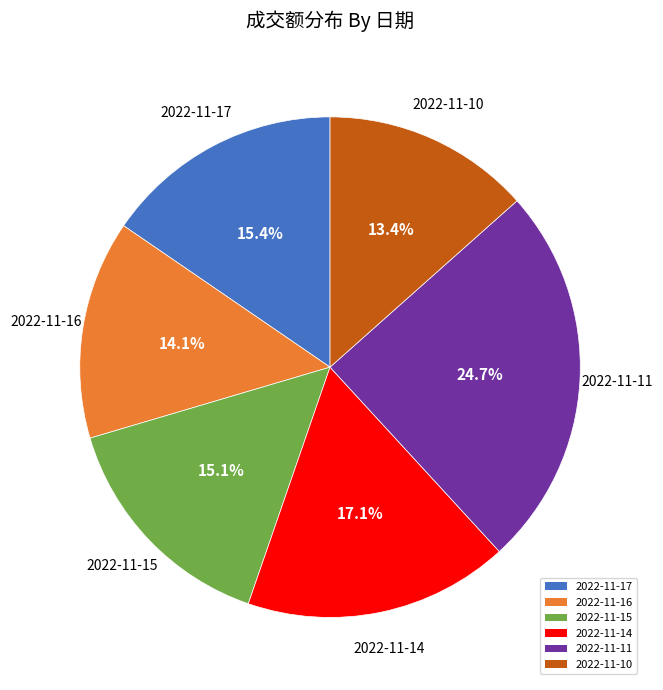

What percentage is the 2022-11-11 slice, to the nearest percent?

25%